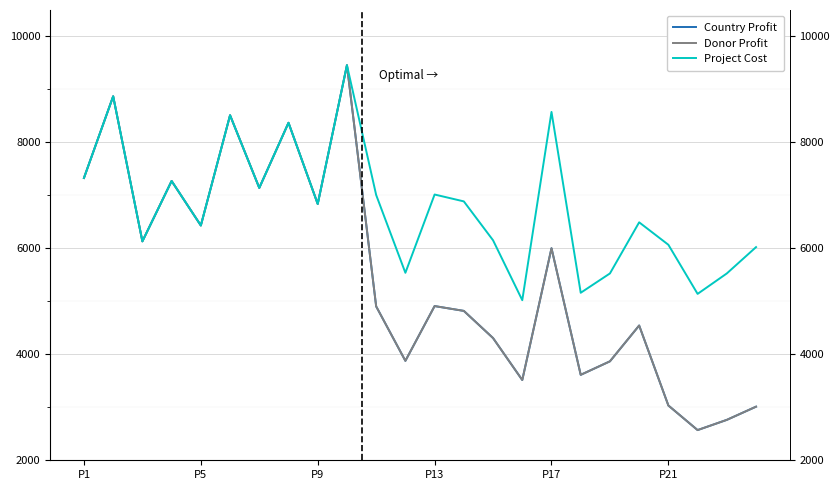

True or false: Project Cost and Donor Profit intersect in this chart.

False